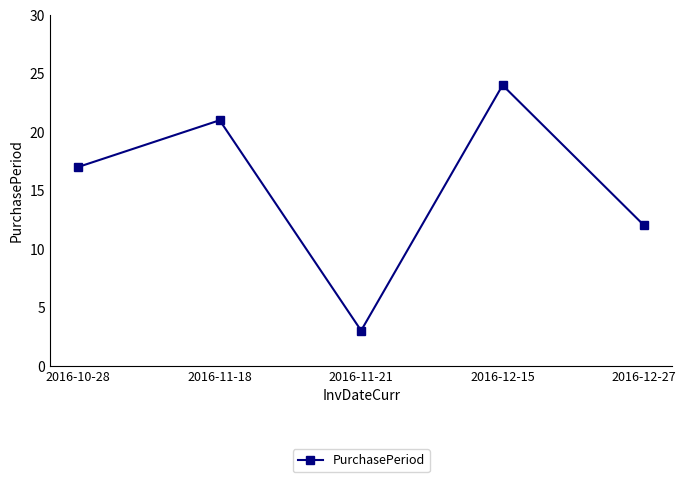

How many points are lower than both their immediate neighbors (excluding endpoints)?

1